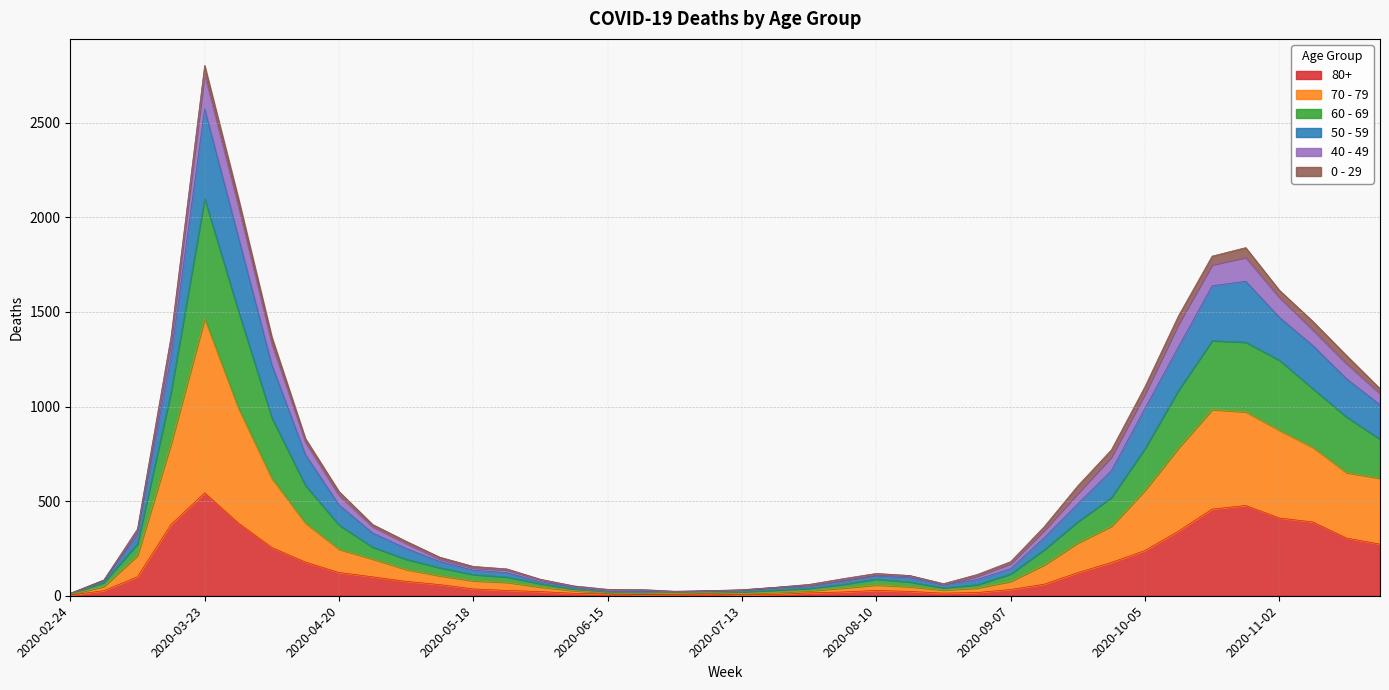

Is it true that 60 - 69 equals 129 at 2020-08-03?

False